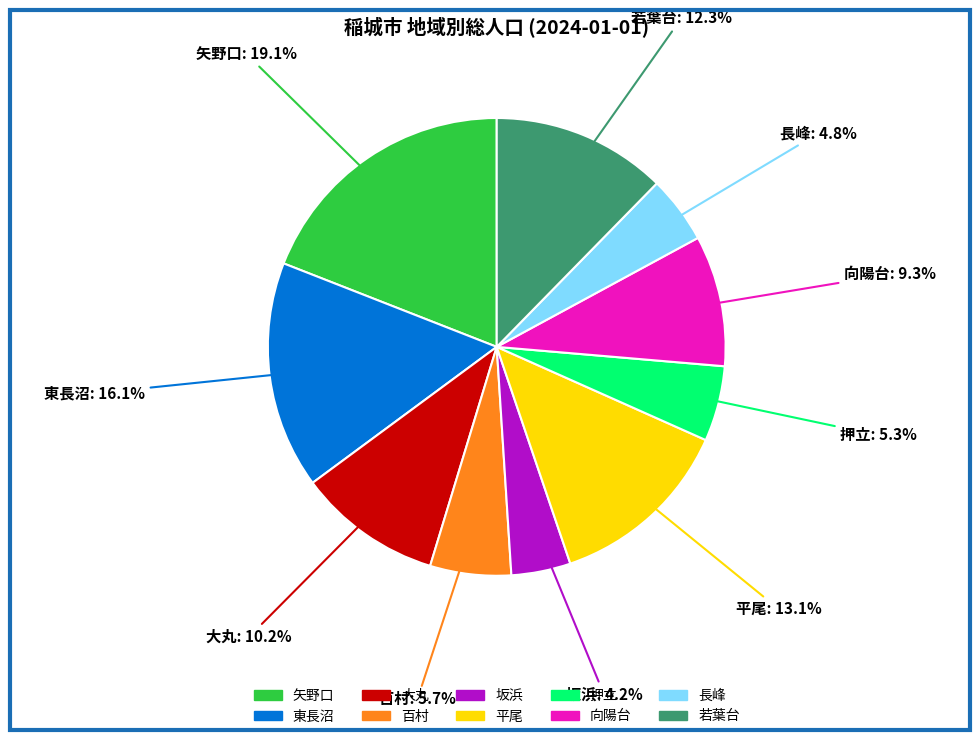

How many segments does this pie chart have?

10